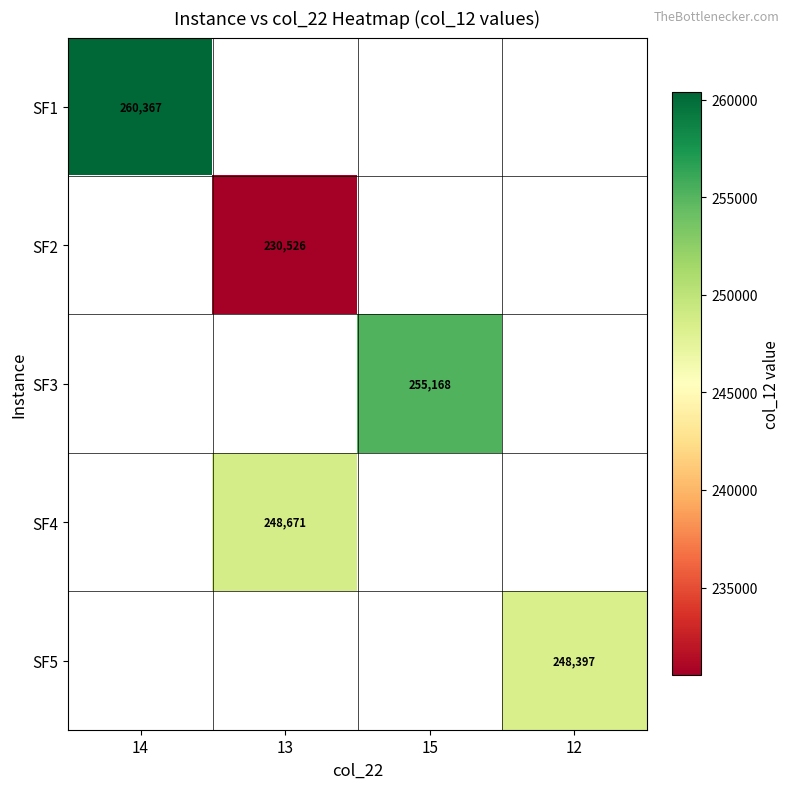

At which category does the chart reach its minimum across all series?

13